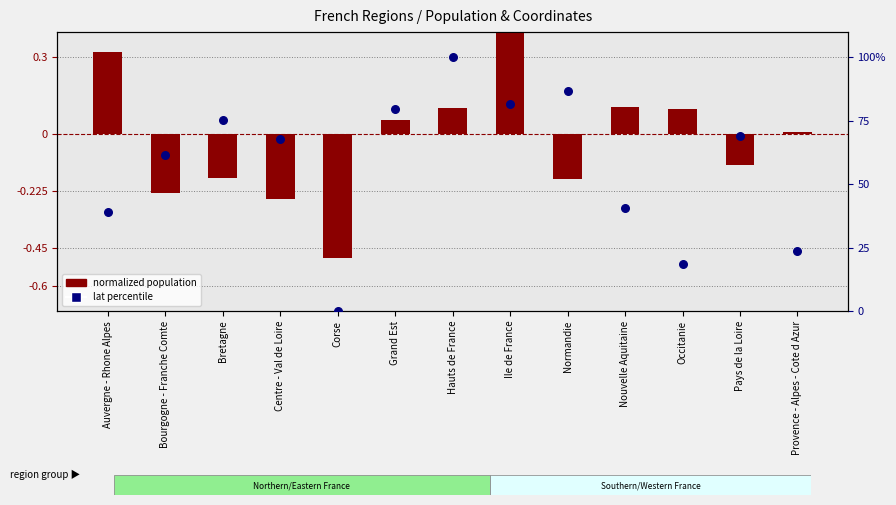

What is the total value across all series at Occitanie?

18.6